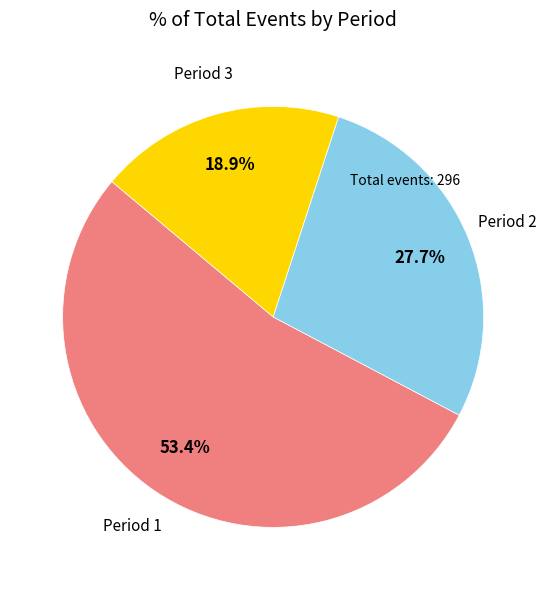

Is there a majority slice in this chart?

Yes